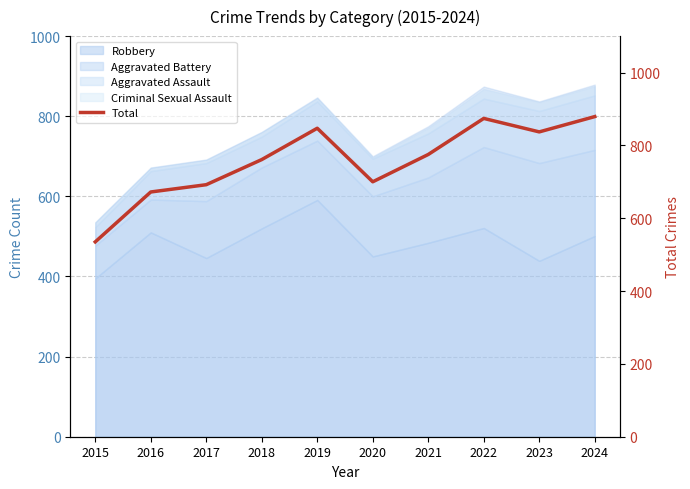

What is the value of the 3rd point from the left?

692